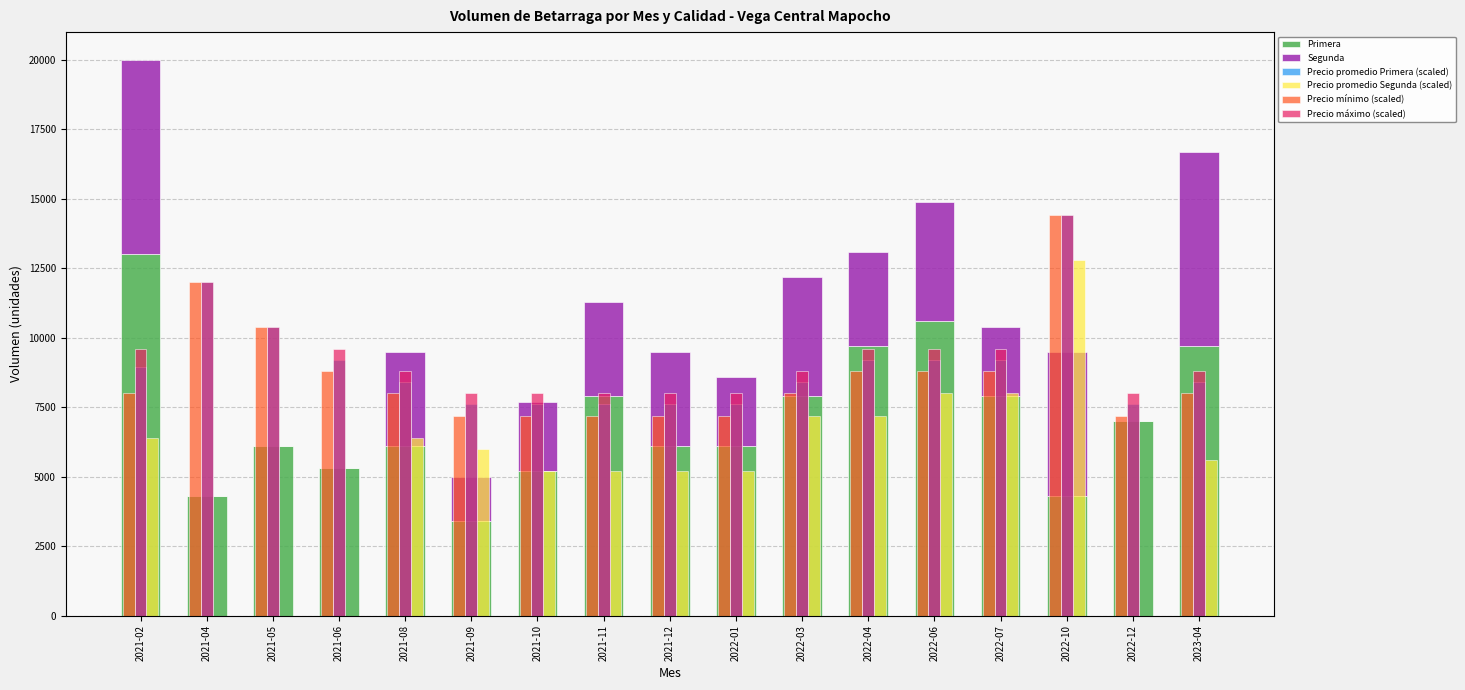

What is the difference between the highest and lowest values at 2021-05?

10400